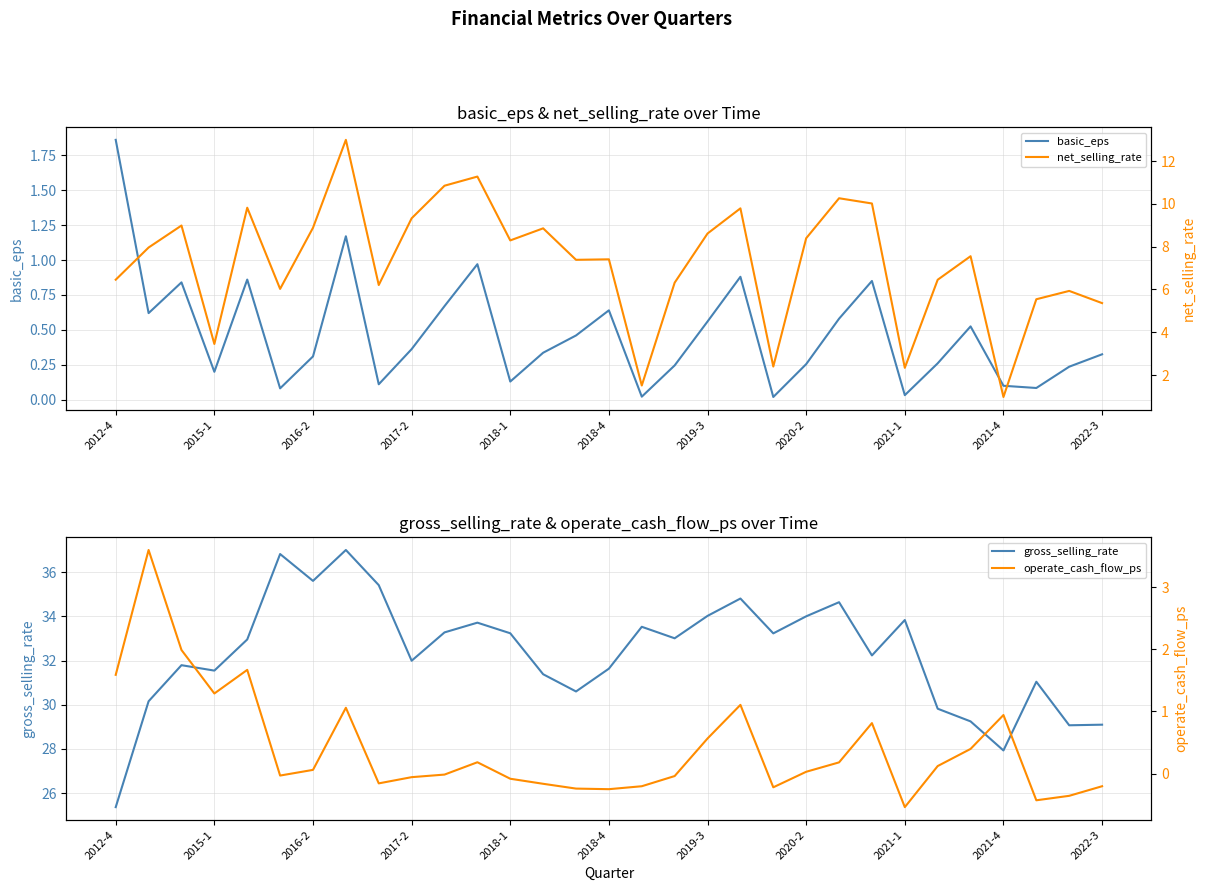

True or false: operate_cash_flow_ps and gross_selling_rate cross at least once.

False